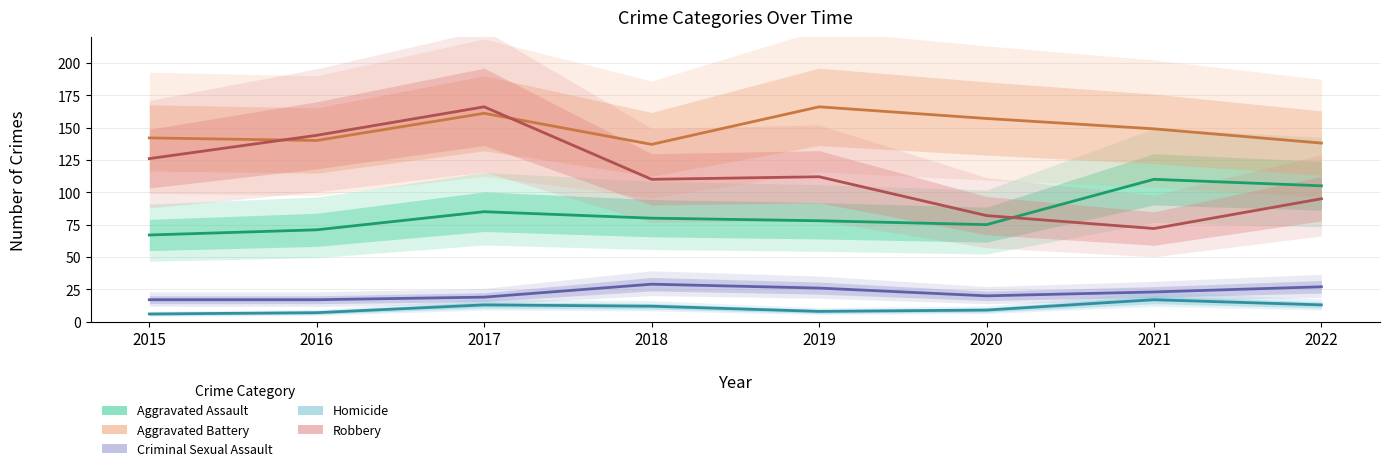

Reading left to right, list all the values displayed in this chart.

Aggravated Assault: 67	71	85	80	78	75	110	105
Aggravated Battery: 142	140	161	137	166	157	149	138
Criminal Sexual Assault: 17	17	19	29	26	20	23	27
Homicide: 6	7	13	12	8	9	17	13
Robbery: 126	144	166	110	112	82	72	95